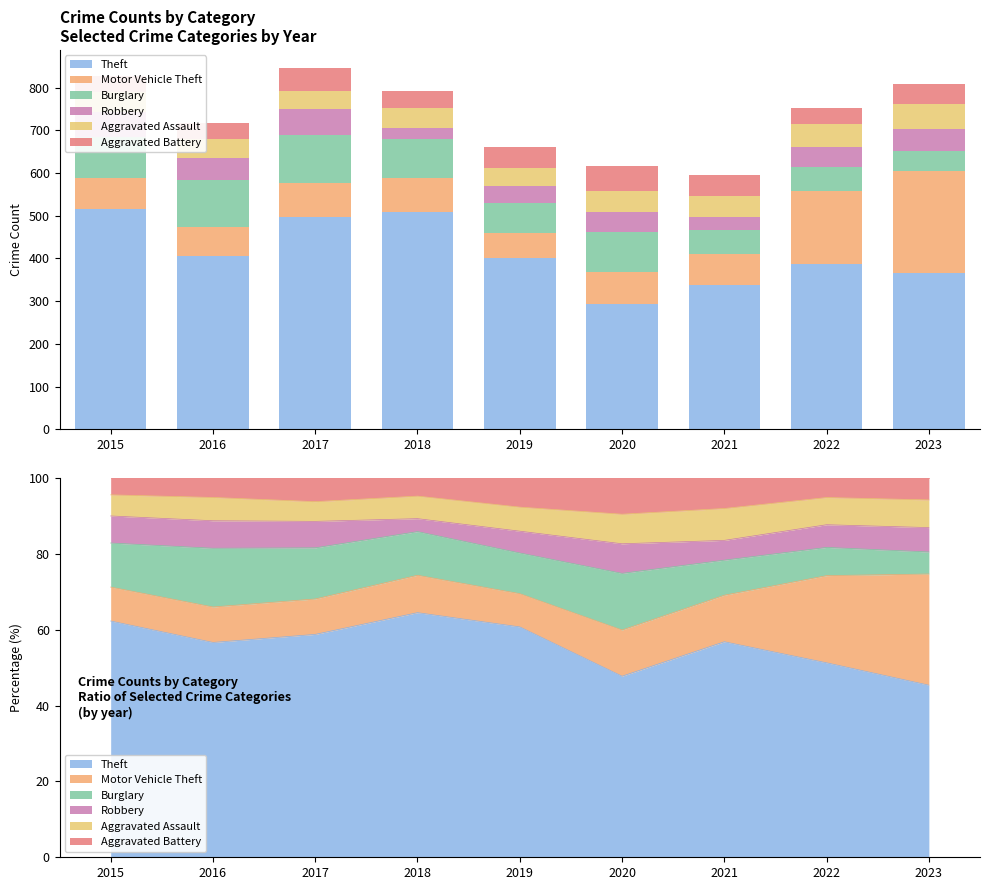

Reading left to right, extract all data points from this chart.

Theft: 2015=515	2016=406	2017=497	2018=510	2019=402	2020=294	2021=338	2022=386	2023=367
Motor Vehicle Theft: 2015=74	2016=67	2017=79	2018=78	2019=58	2020=75	2021=73	2022=173	2023=237
Burglary: 2015=96	2016=111	2017=114	2018=91	2019=71	2020=92	2021=55	2022=56	2023=47
Robbery: 2015=59	2016=52	2017=59	2018=27	2019=38	2020=48	2021=31	2022=45	2023=52
Aggravated Assault: 2015=46	2016=44	2017=44	2018=47	2019=42	2020=48	2021=50	2022=54	2023=59
Aggravated Battery: 2015=37	2016=37	2017=53	2018=38	2019=51	2020=59	2021=48	2022=39	2023=47